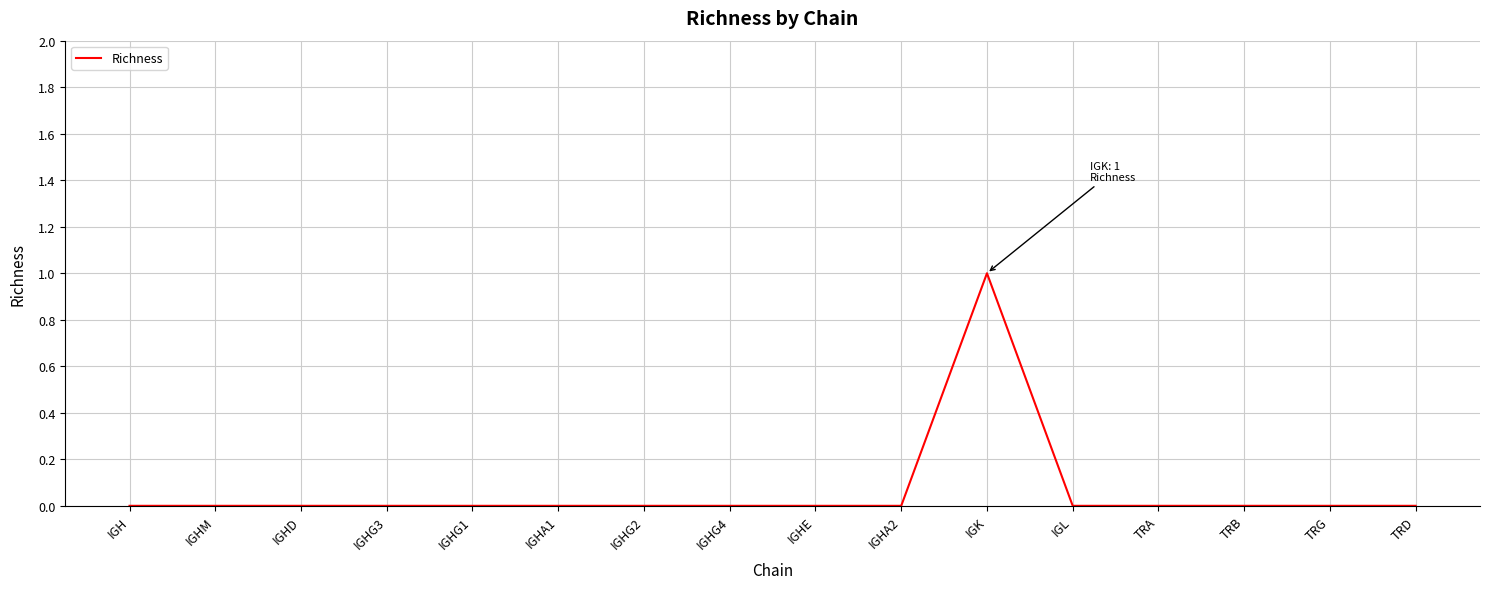

Reading right to left, transcribe all the data shown in this chart.

TRD=0	TRG=0	TRB=0	TRA=0	IGL=0	IGK=1	IGHA2=0	IGHE=0	IGHG4=0	IGHG2=0	IGHA1=0	IGHG1=0	IGHG3=0	IGHD=0	IGHM=0	IGH=0